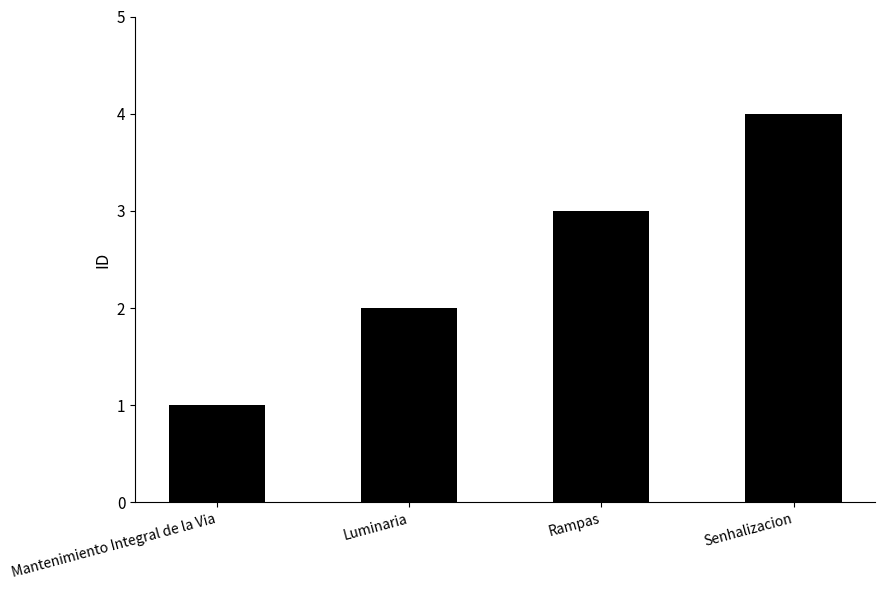

True or false: the data shows 4 at Senhalizacion.

True